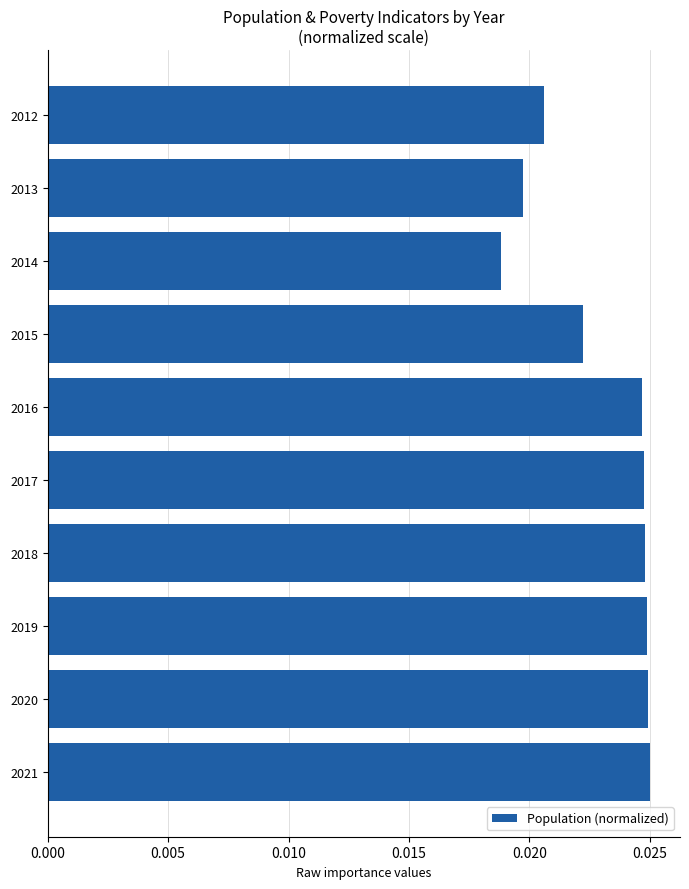

What is the sum of all values?

0.2